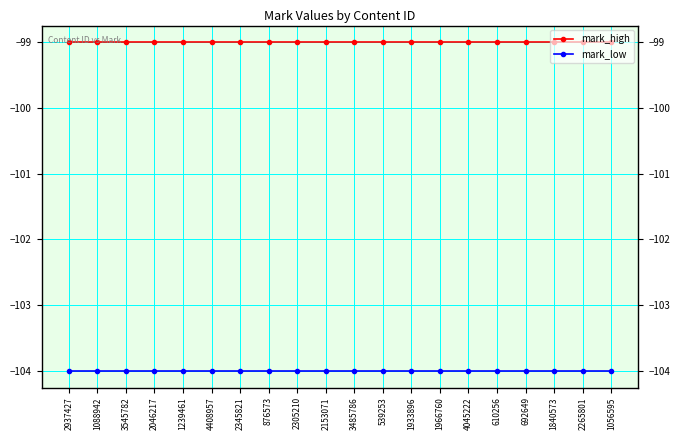

Is this an area chart (filled region under the line)?

No